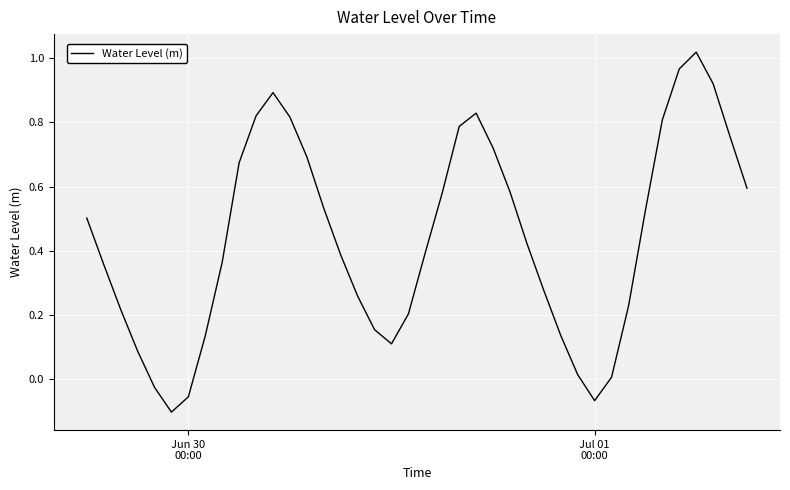

What is the difference between the maximum and minimum values?

1.1